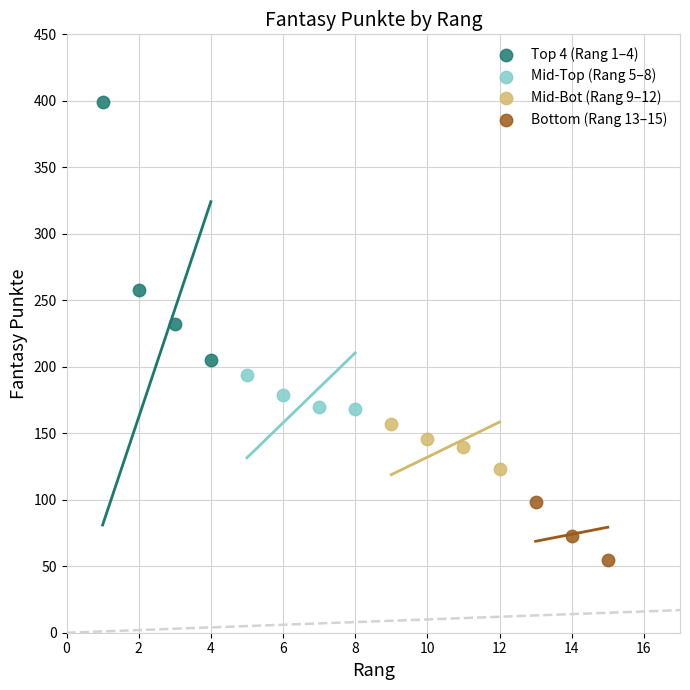

Which series reaches the minimum Y coordinate?

Bottom (Rang 13–15)